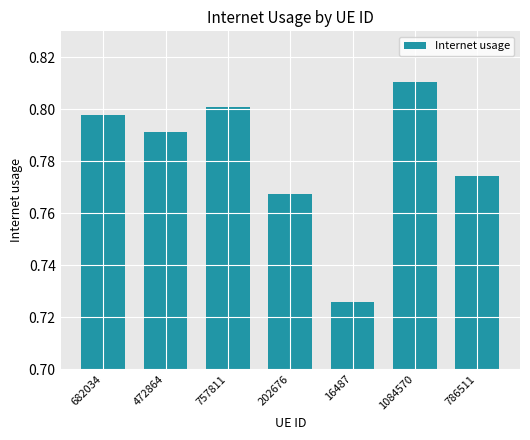

List the labels in order of value, largest first.

1084570, 757811, 682034, 472864, 786511, 202676, 16487